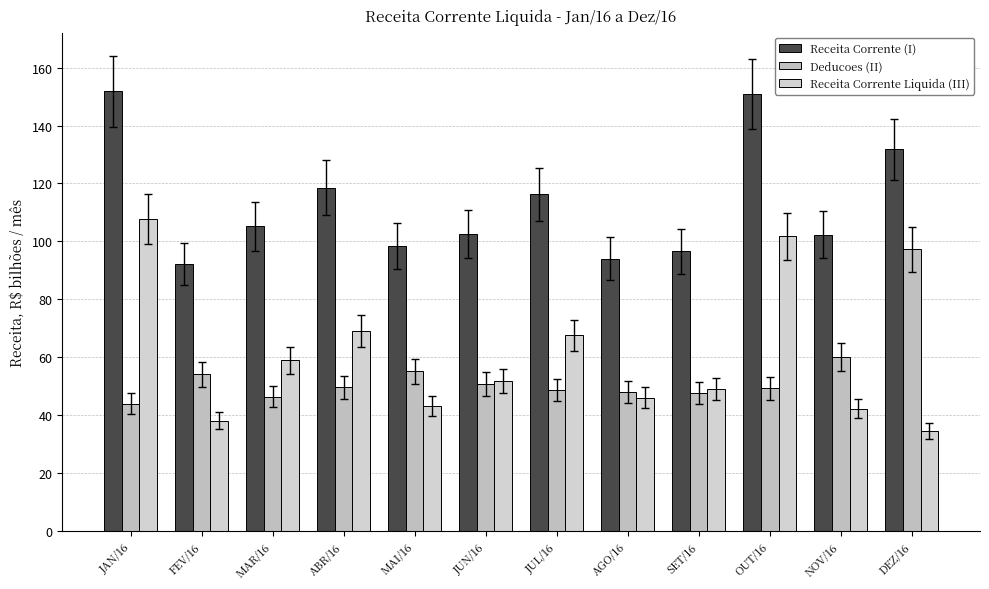

How many series are shown in this chart?

3